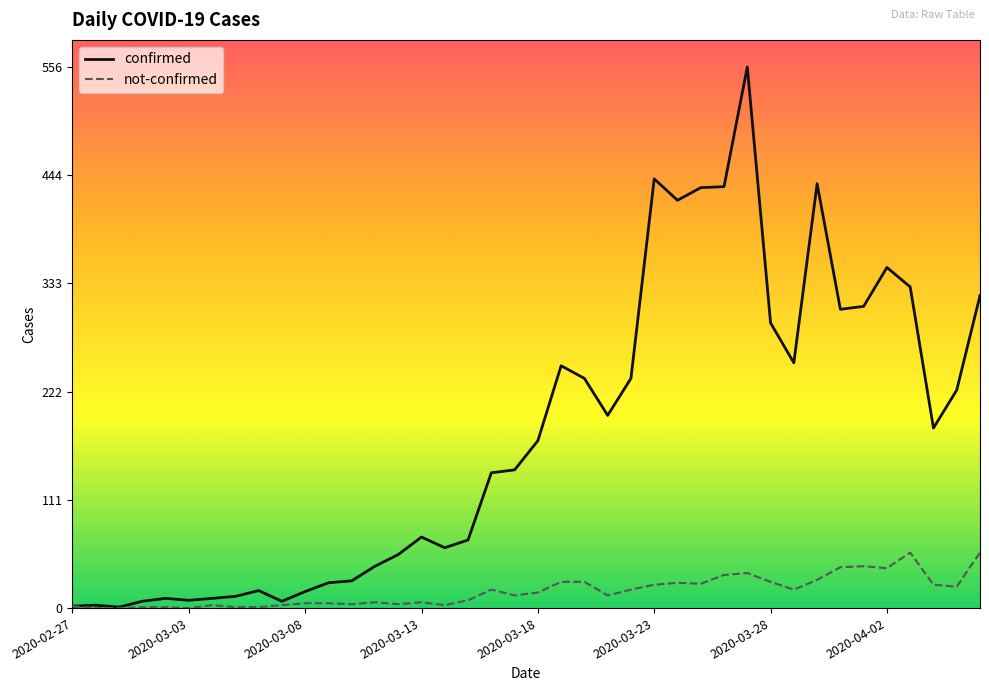

True or false: confirmed has more than 0 interior local peaks.

True